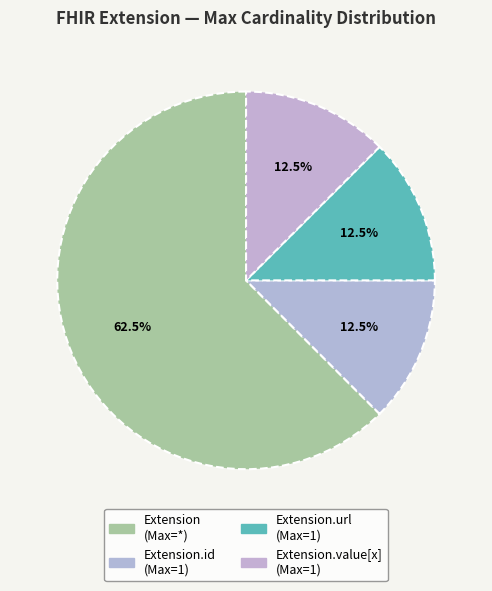

Count the number of slices in the pie.

4